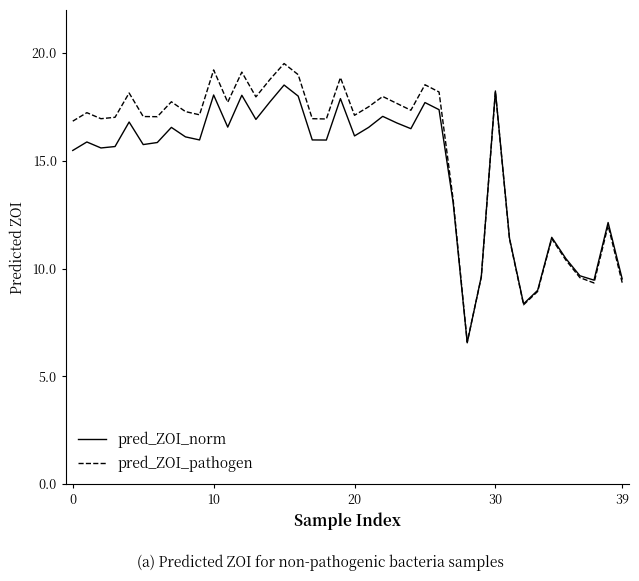

How many lines are shown in the chart?

2